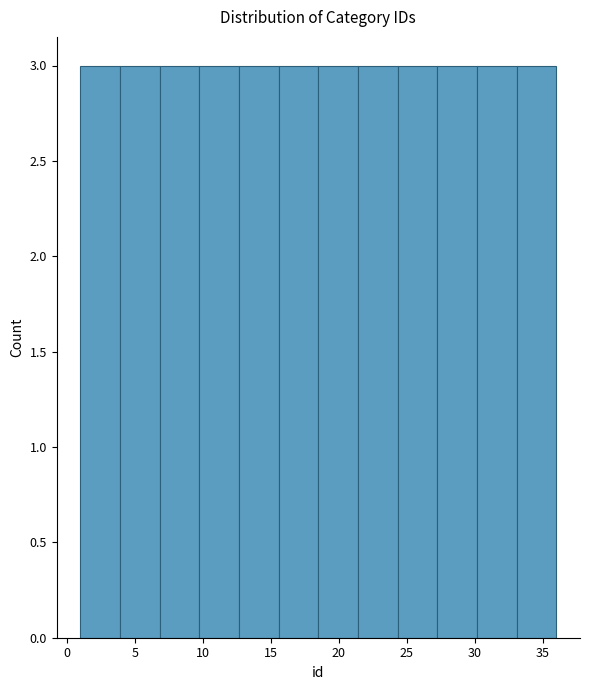

Reading left to right, list every bar in this chart as the range it spans on the x-axis followed by its height. Neither the bar edges nor the heights are printed on the chart, so give them approximately, as read against the axes.

1.0 to 4.0: 3
4.0 to 7.0: 3
7.0 to 10.0: 3
10.0 to 12.5: 3
12.5 to 15.5: 3
15.5 to 18.5: 3
18.5 to 21.5: 3
21.5 to 24.5: 3
24.5 to 27.5: 3
27.5 to 30.0: 3
30.0 to 33.0: 3
33.0 to 36.0: 3